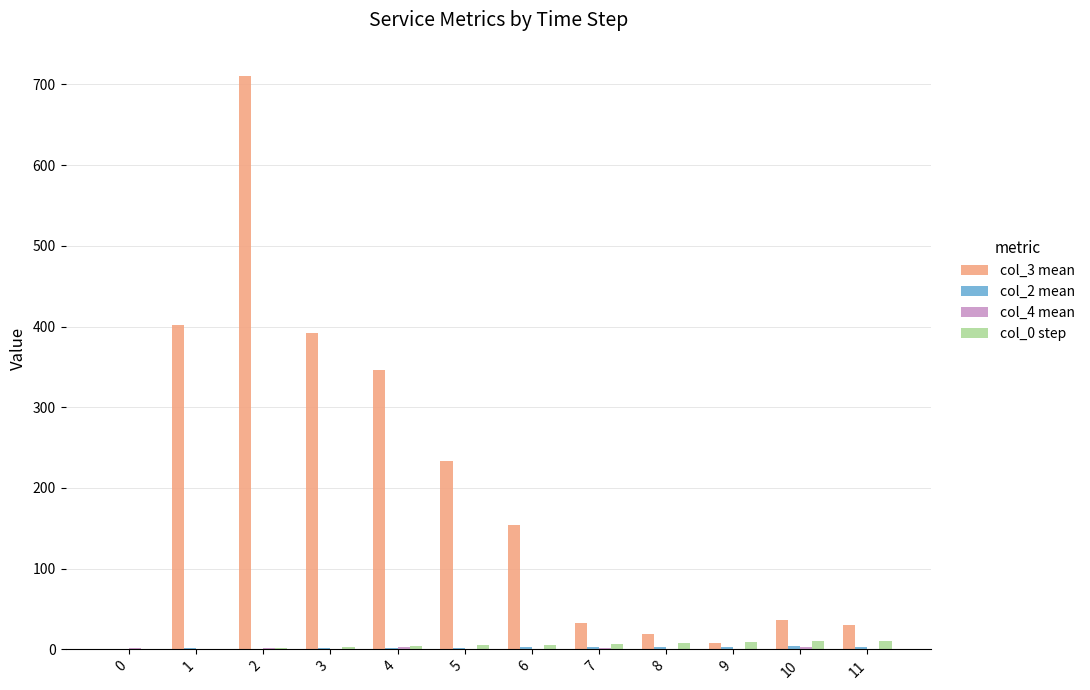

At which category is the sum across all series the highest?

2